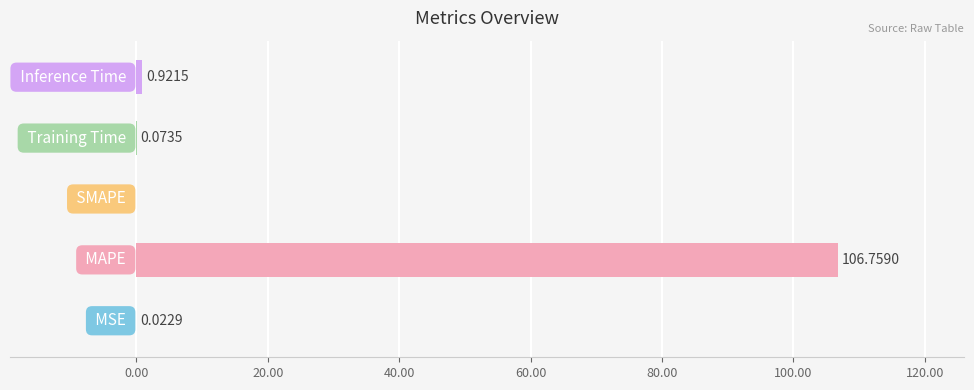

How many distinct data groups are displayed?

1